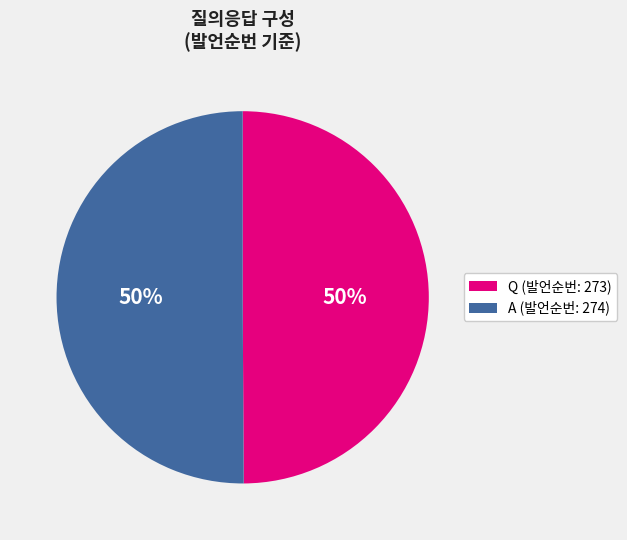

To the nearest percent, what is the average slice percentage?

50%